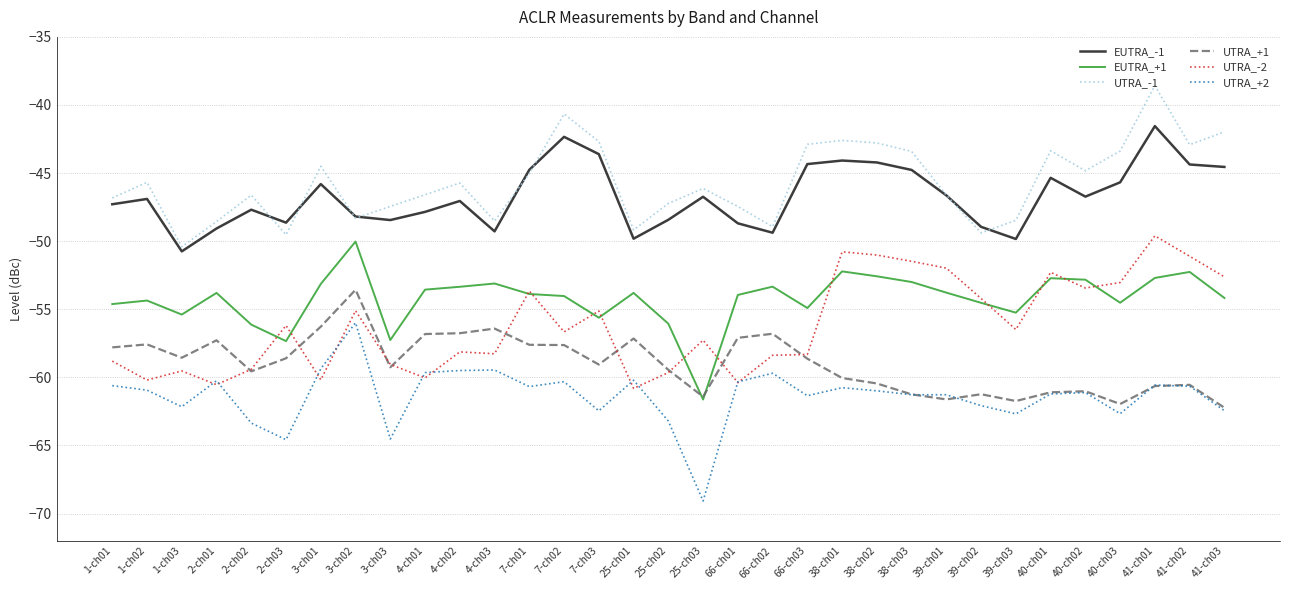

What is the greatest value displayed?

-38.6